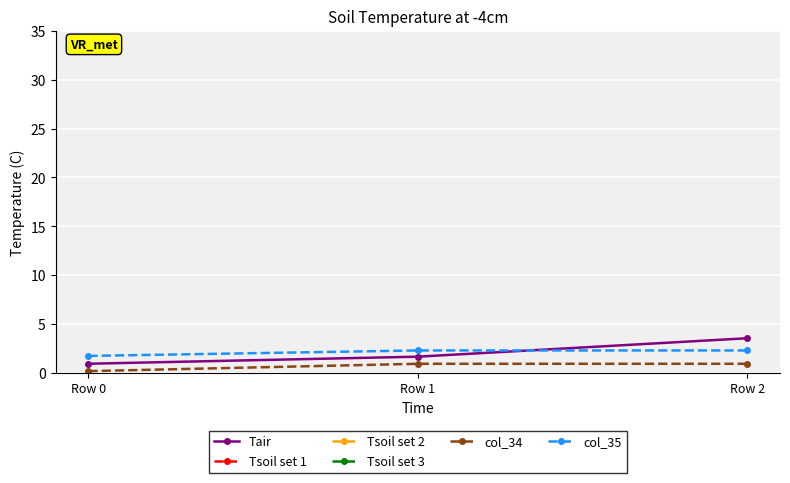

Rank the categories by Tsoil set 2 value from highest to lowest.

Row 0, Row 1, Row 2